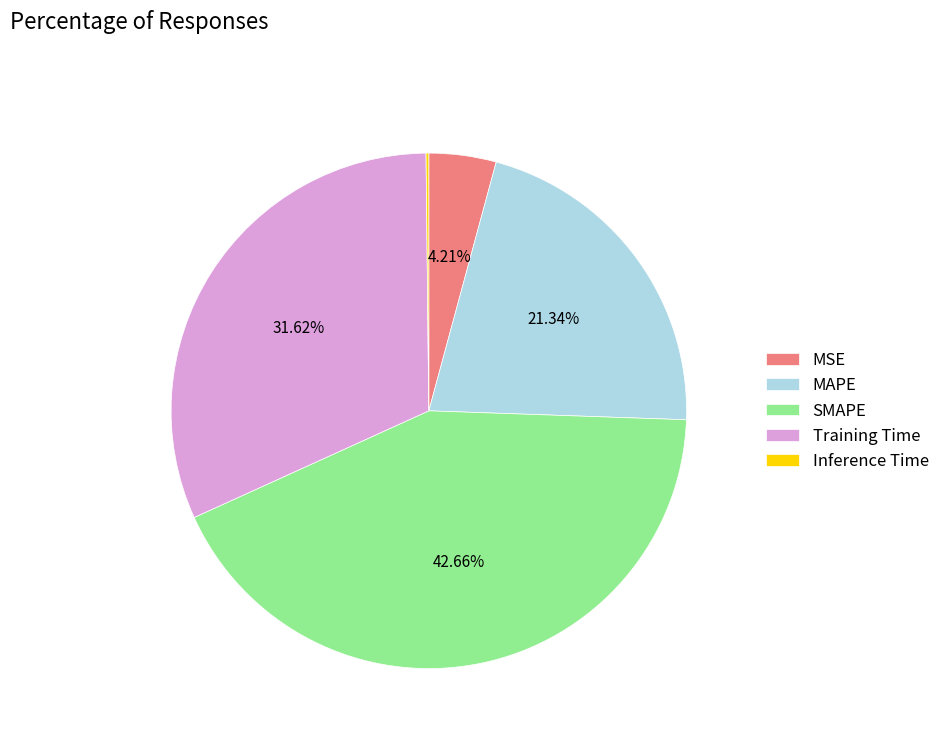

What is the largest slice in the pie chart?

SMAPE